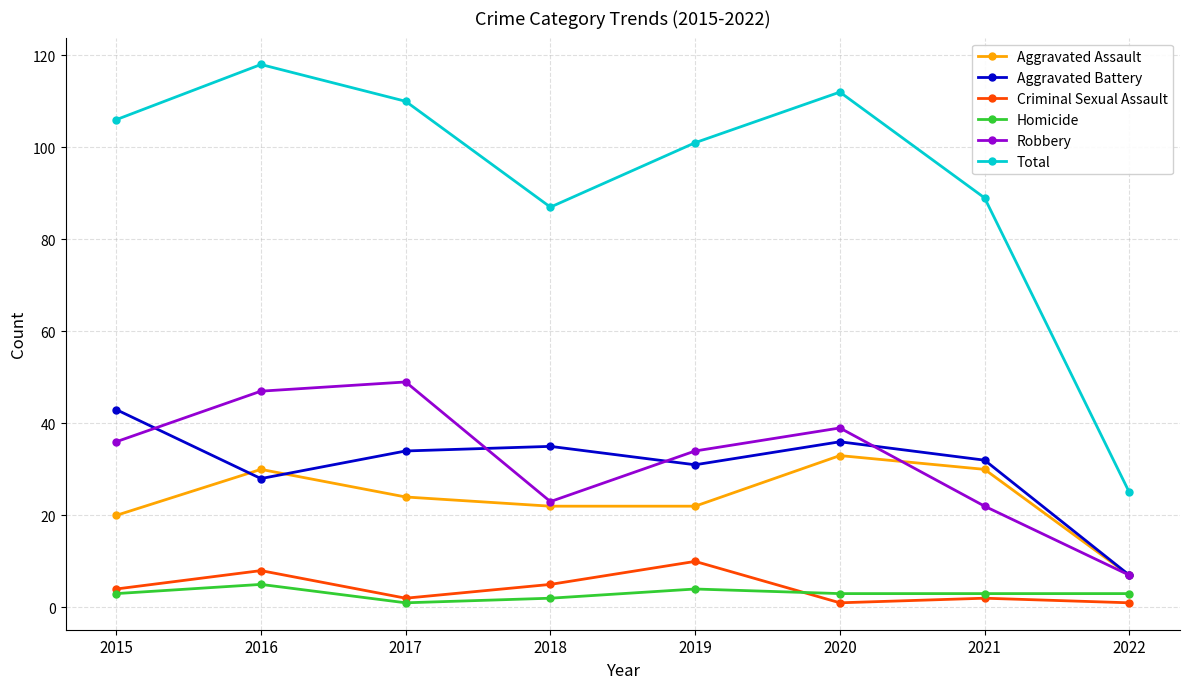

True or false: Total and Robbery intersect in this chart.

False